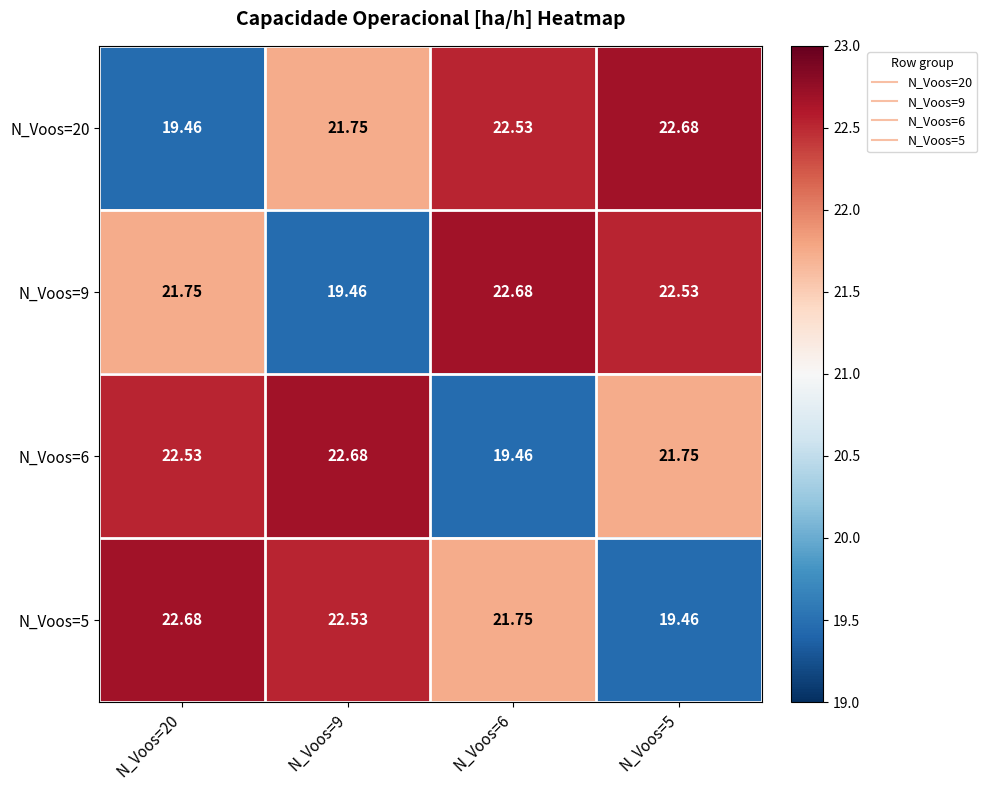

Count the number of data series in this chart.

4